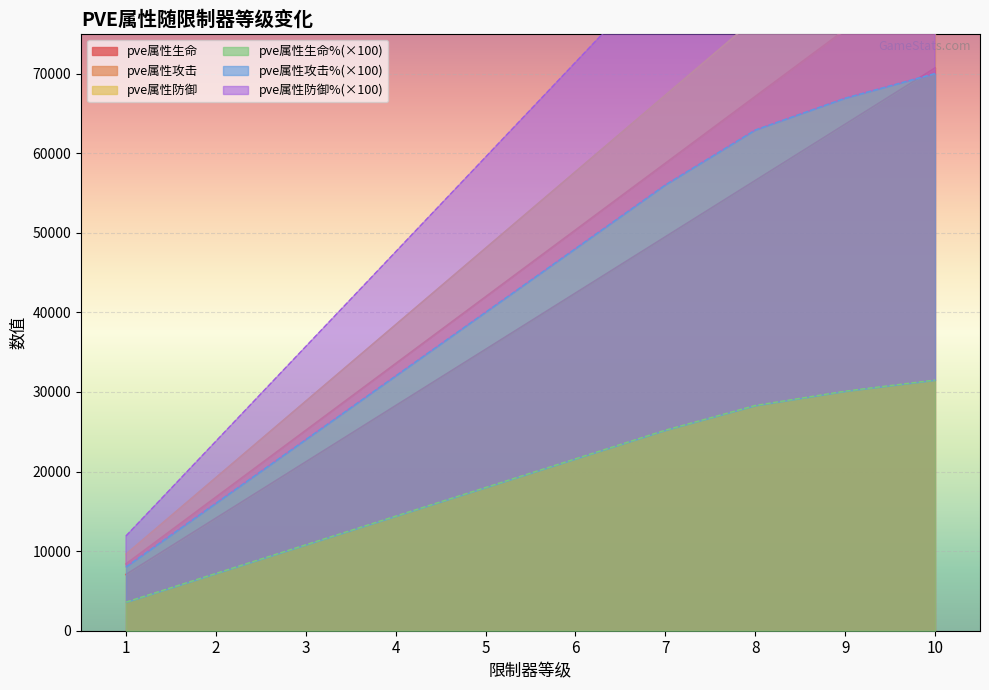

True or false: pve属性生命% has a value of 42950 at 10.

False